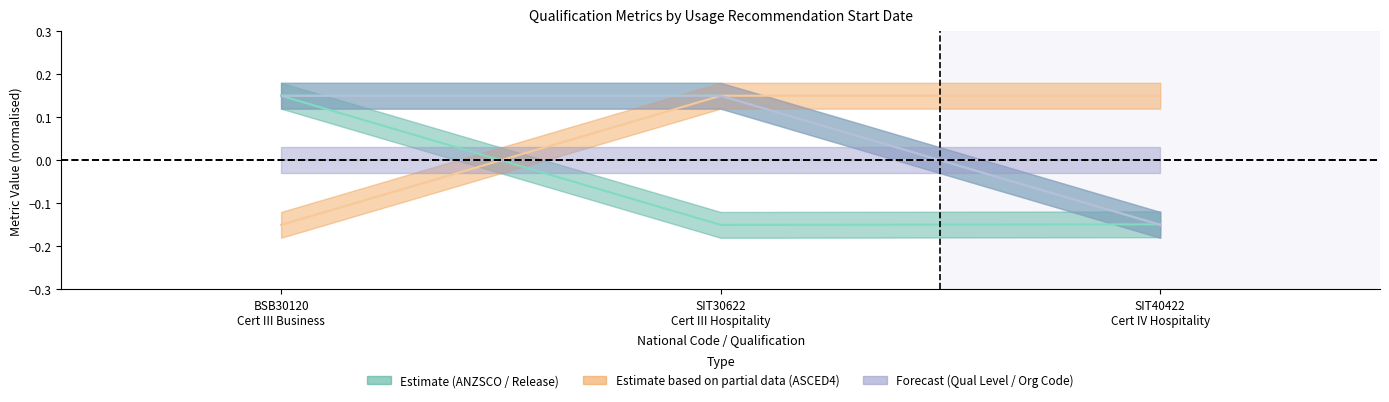

Is it true that ASCED4 Code equals 0.1 at 10/06/2022?

True